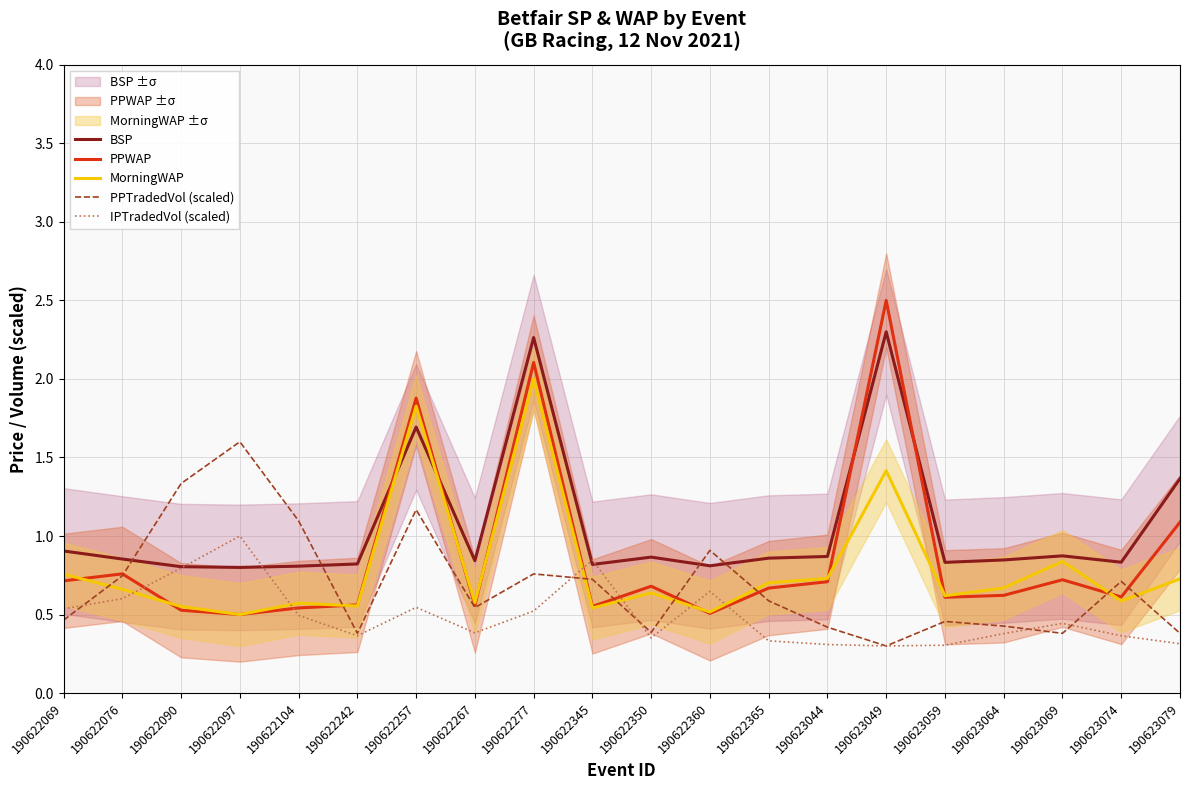

Where do IPTradedVol (scaled) and PPTradedVol (scaled) first cross each other?

190622069 and 190622076